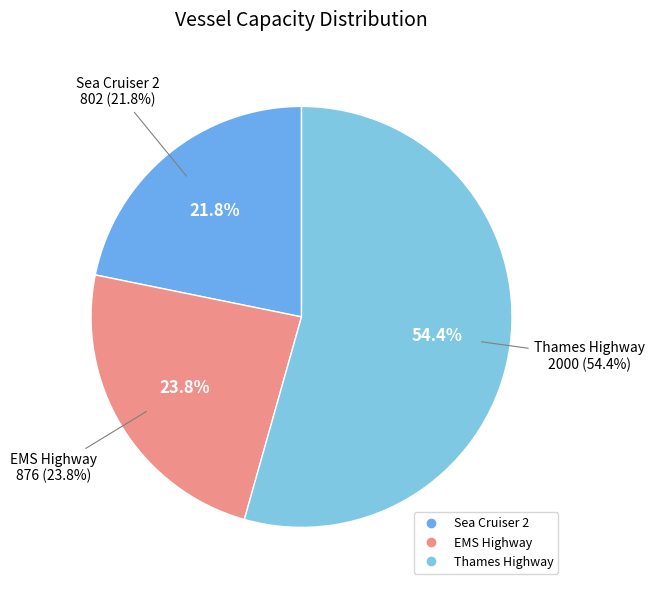

How many slices are in this pie chart?

3